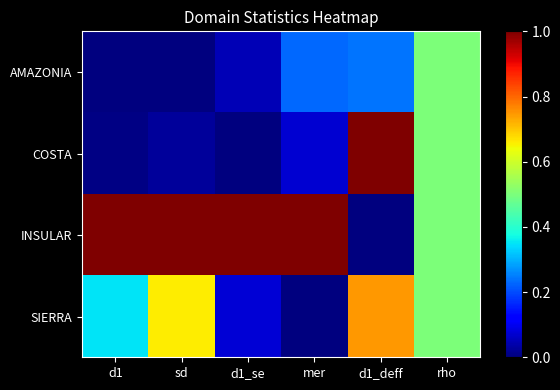

Reading left to right, extract all data points from this chart.

AMAZONIA: d1=0.0	sd=0.0	d1_se=0.0	mer=0.2	d1_deff=0.2	rho=0.5
COSTA: d1=0.0	sd=0.0	d1_se=0.0	mer=0.1	d1_deff=1.0	rho=0.5
INSULAR: d1=1.0	sd=1.0	d1_se=1.0	mer=1.0	d1_deff=0.0	rho=0.5
SIERRA: d1=0.3	sd=0.7	d1_se=0.1	mer=0.0	d1_deff=0.7	rho=0.5